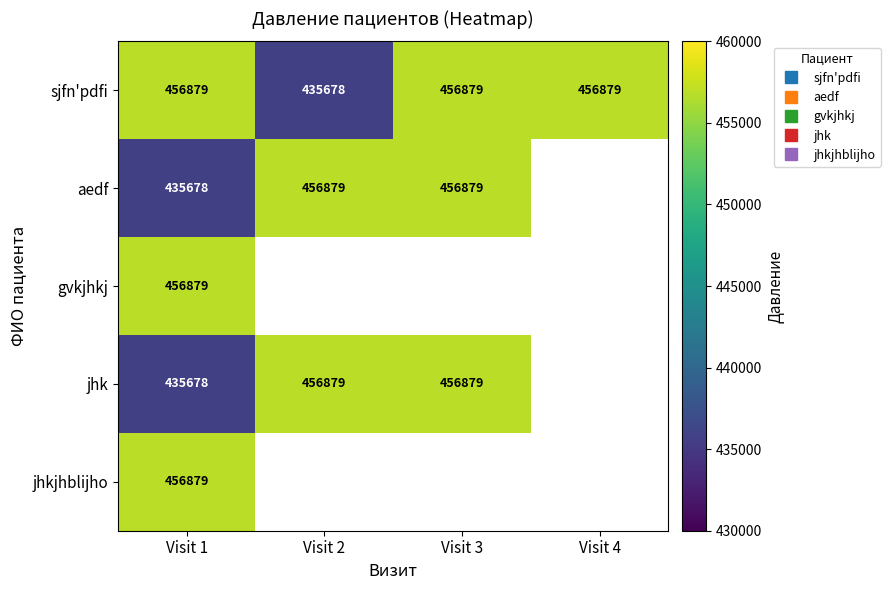

At which category does the chart reach its minimum across all series?

Visit 2